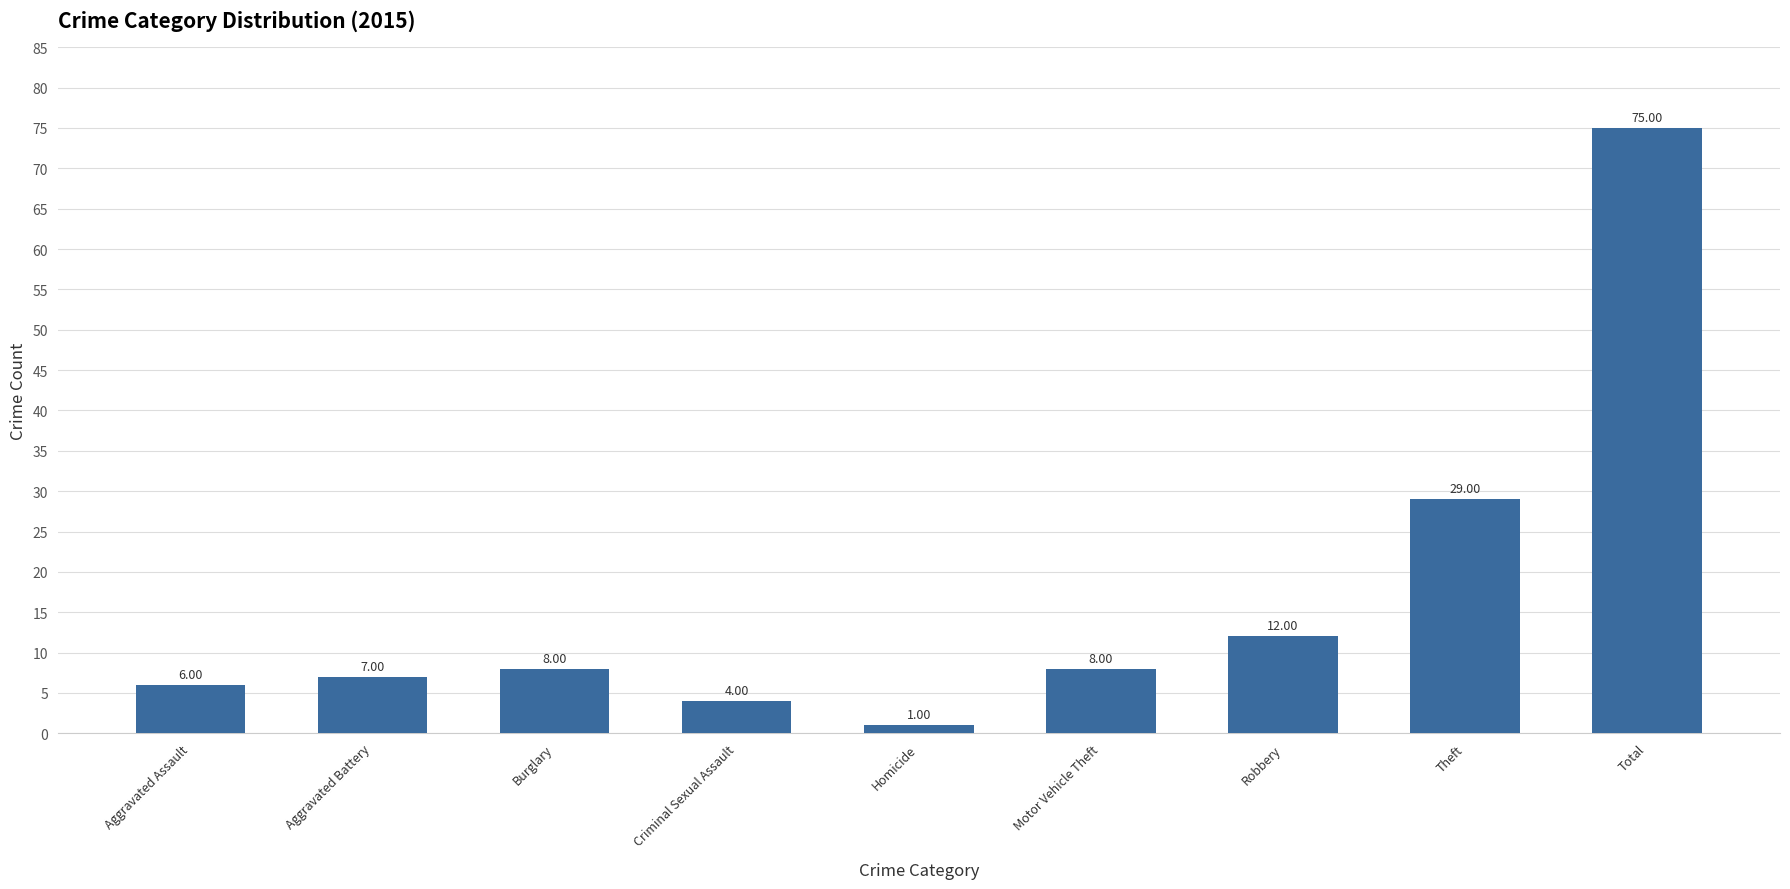

What is the difference between the maximum and second lowest values?

71